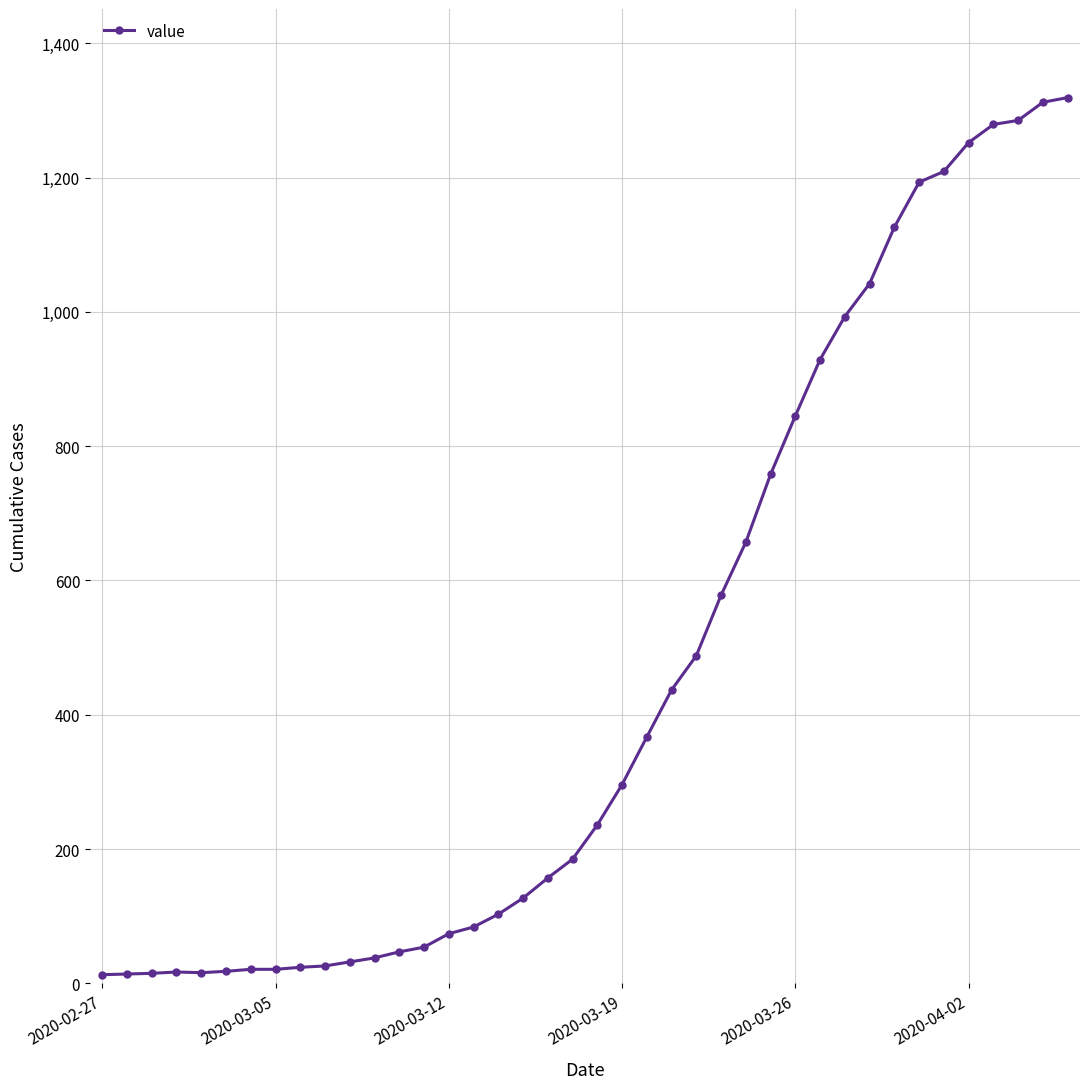

How many data points are less than 236?

20